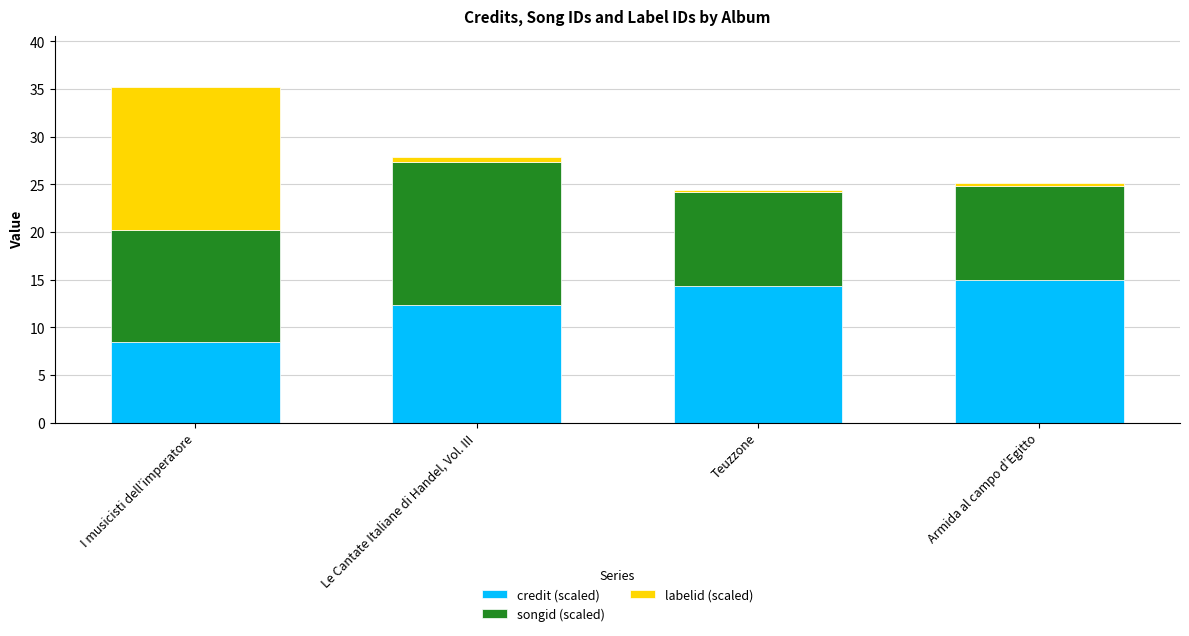

Does the chart contain any negative values?

No